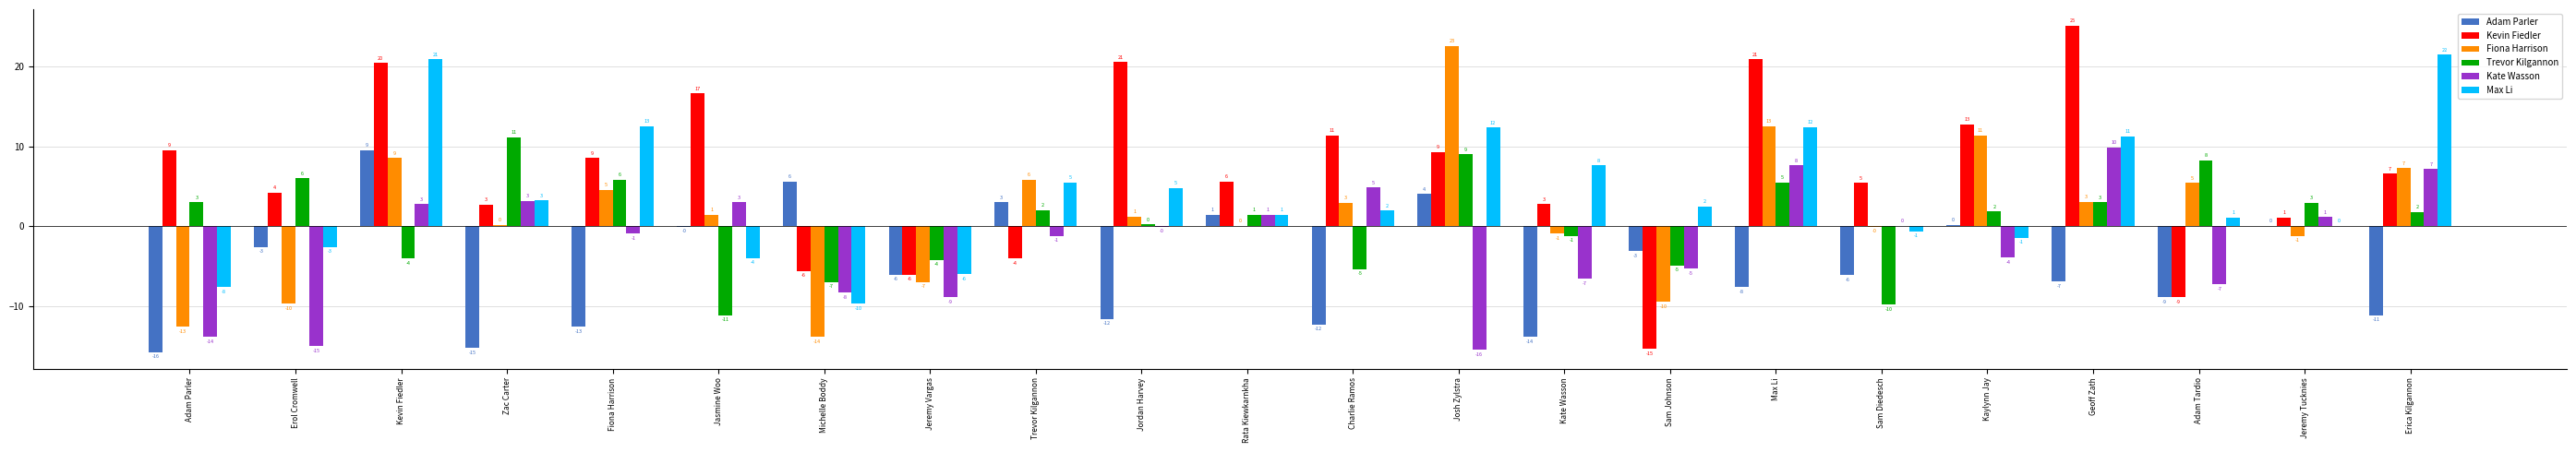

The Kevin Fiedler series shows -4.1 at Trevor Kilgannon. True or false?

True